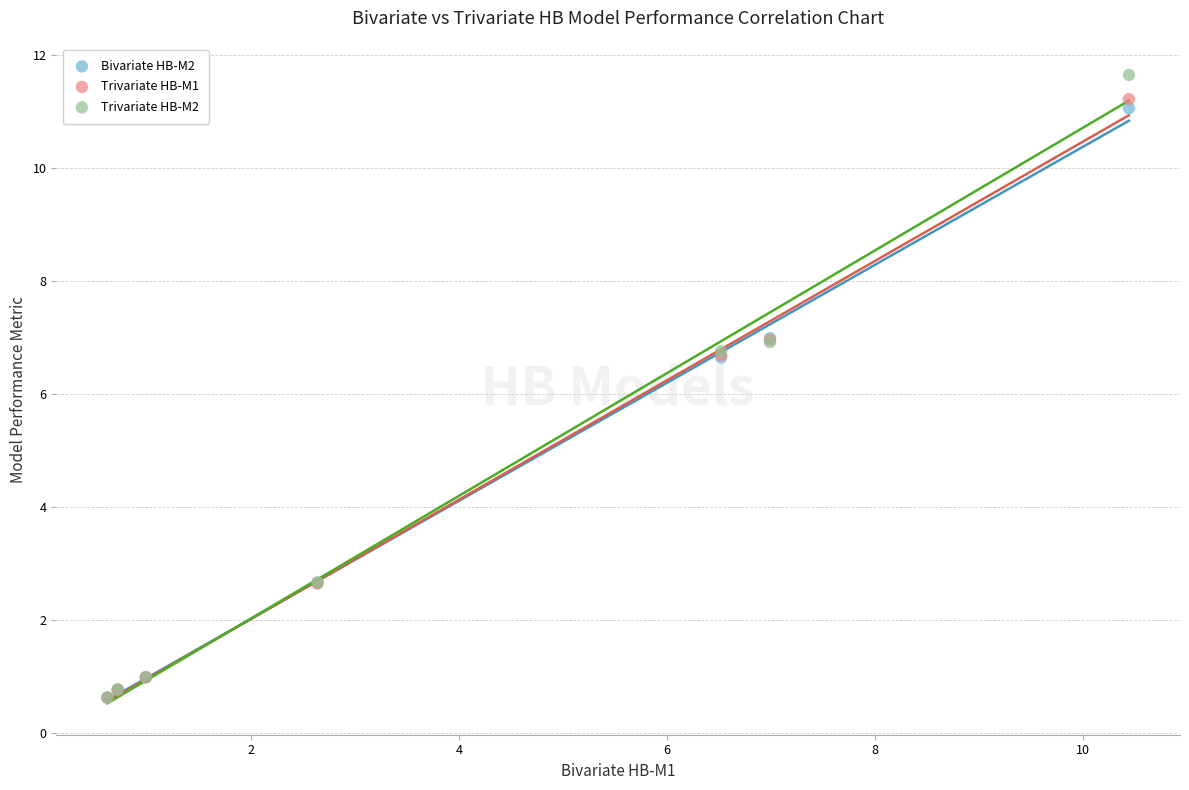

Which series has the widest spread of Y values?

Trivariate HB-M2